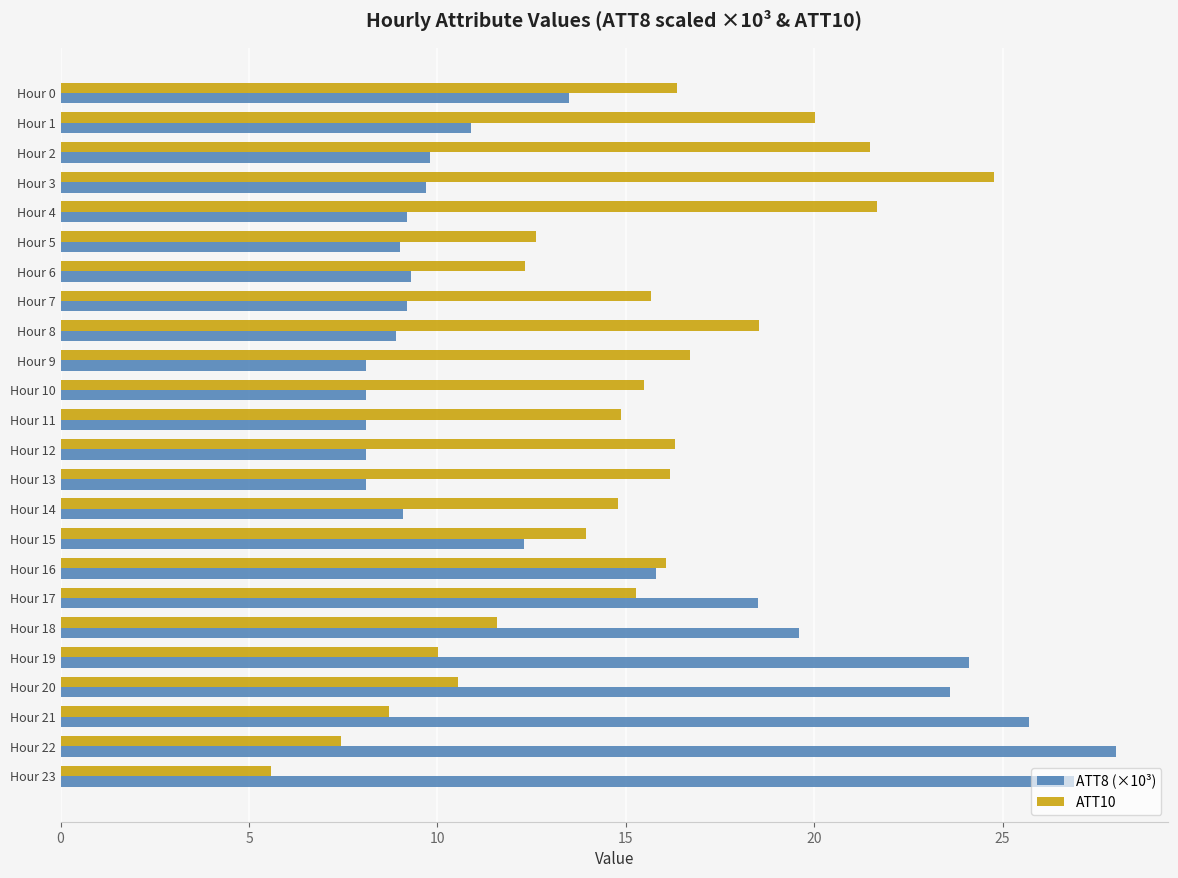

What are all the series names shown in the legend?

ATT8 (×10³), ATT10